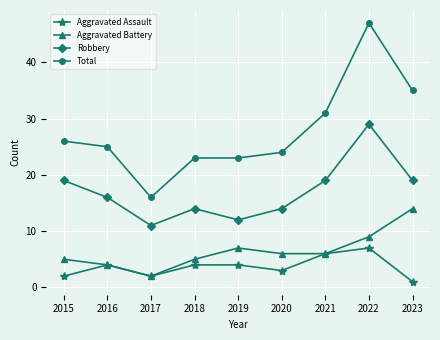

How many values in the Total series are below 25?

4